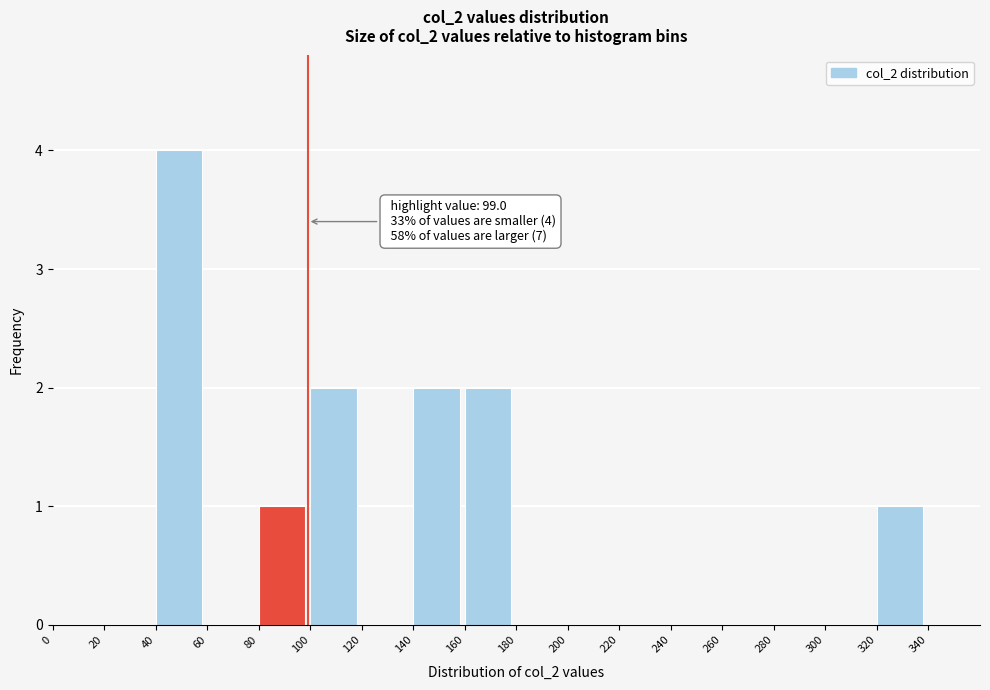

Over which range of the x-axis is the bar tallest?

40 to 60